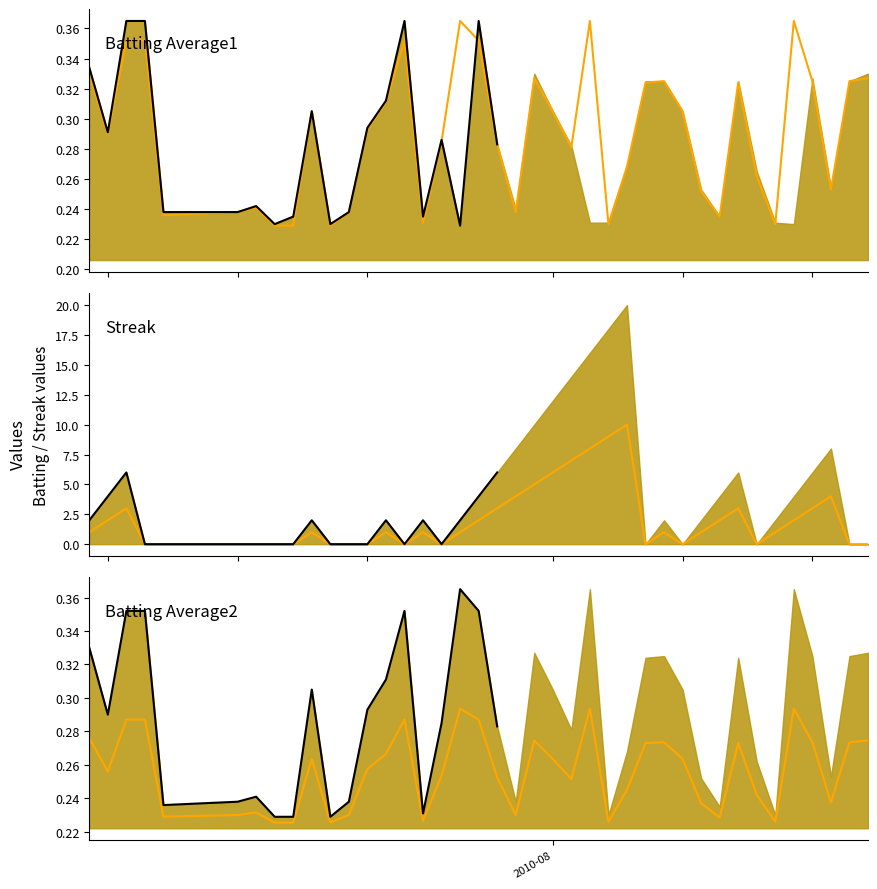

How many interior local peaks does the Batting Average2 series have?

9